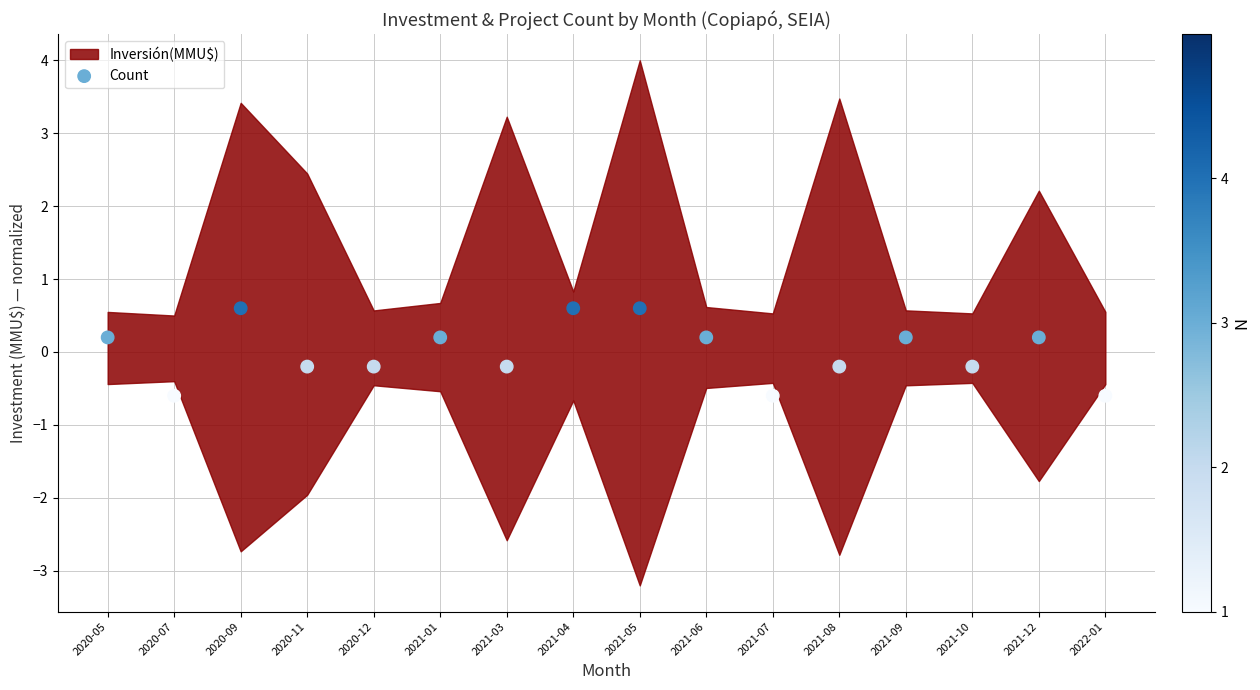

What is the range of Y values (max minus min)?

1.2